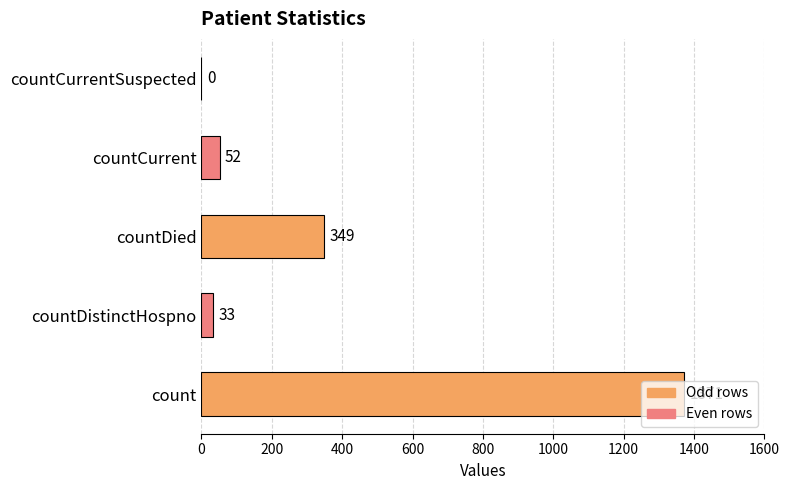

What is the sum of all values?

1805